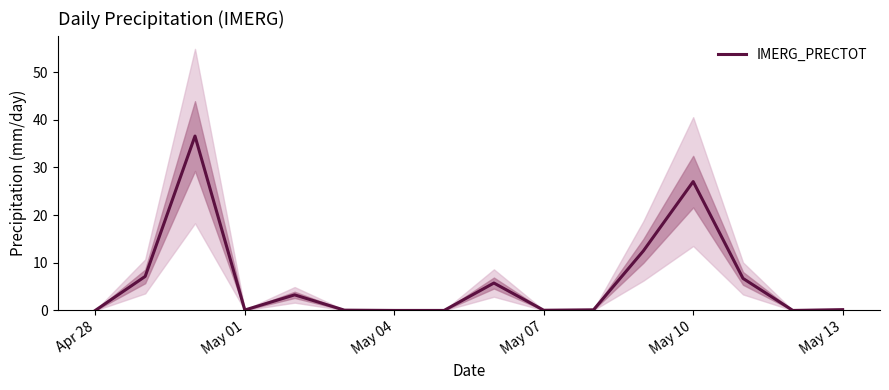

How many lines are shown in the chart?

1